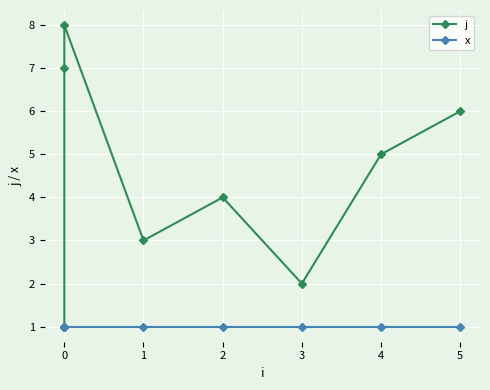

Reading left to right, list all the values displayed in this chart.

j: 1	7	8	3	4	2	5	6
x: 1	1	1	1	1	1	1	1